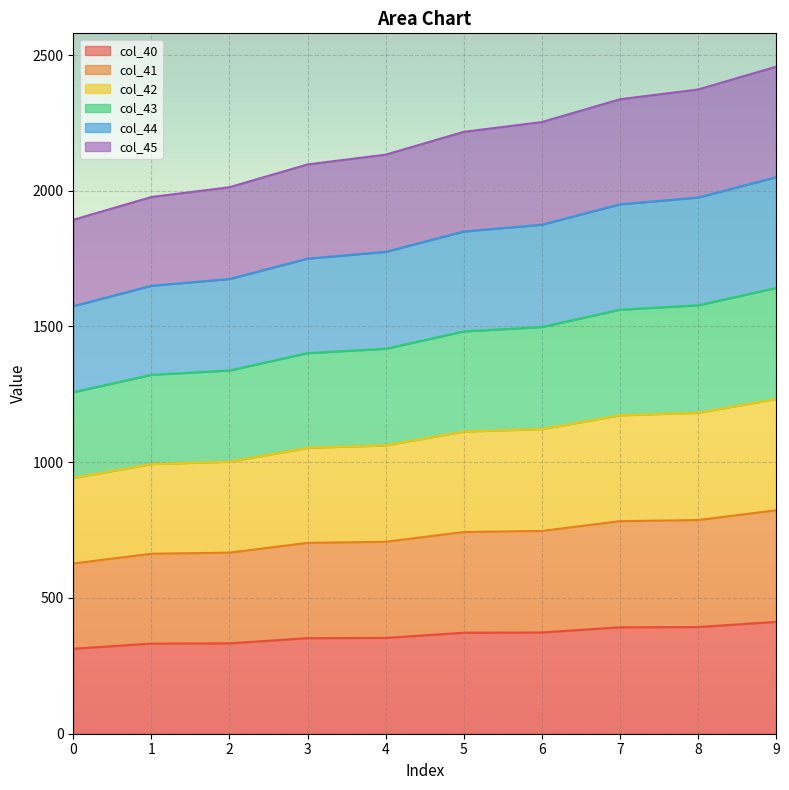

Which category has the highest value in the col_43 series?

9